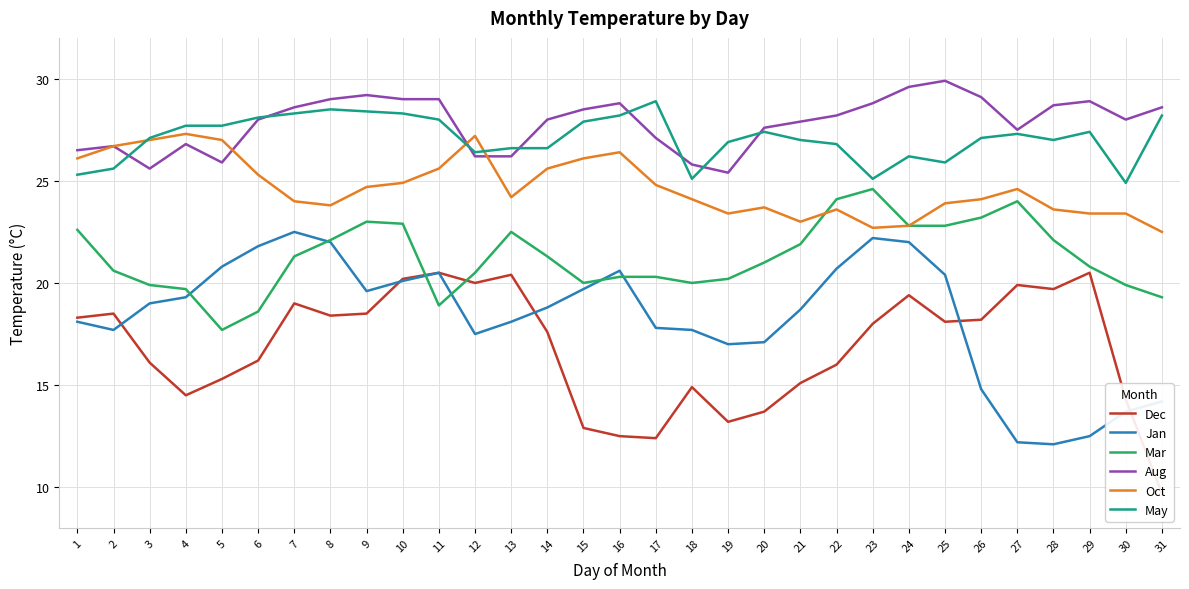

True or false: May and Aug intersect in this chart.

True